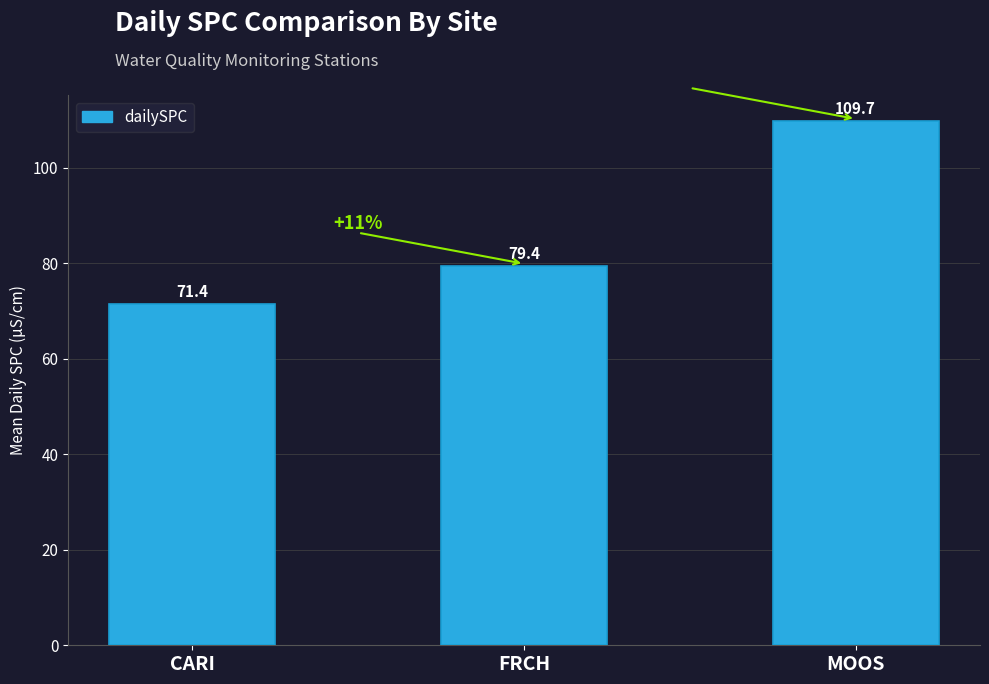

How many categories are shown in the chart?

3